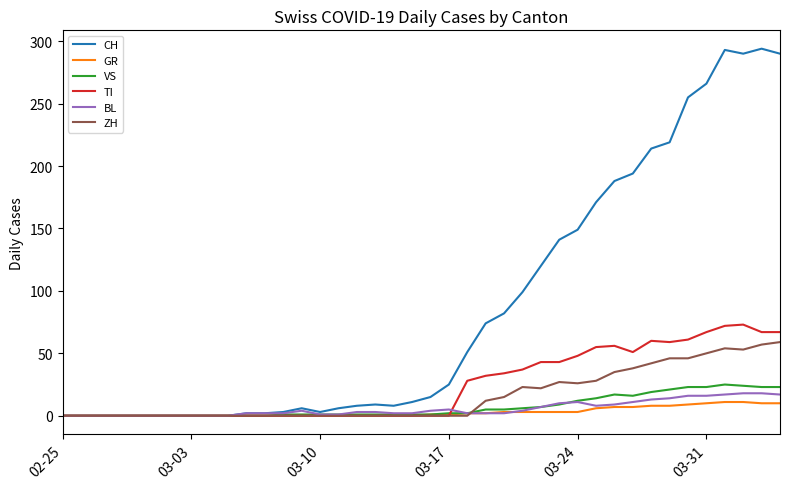

What is the greatest value displayed?

294